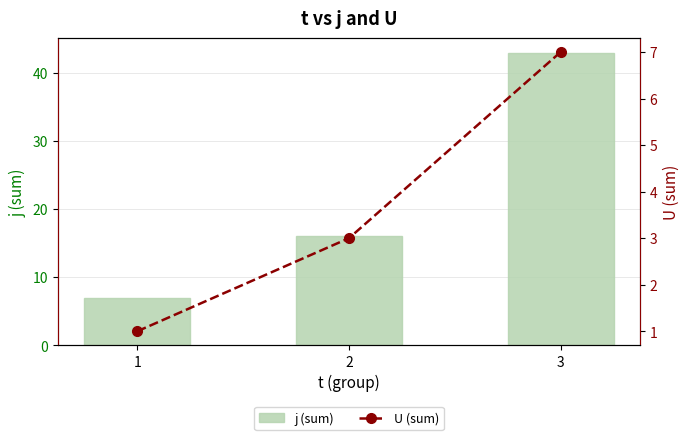

At how many categories does at least one series exceed 27?

1